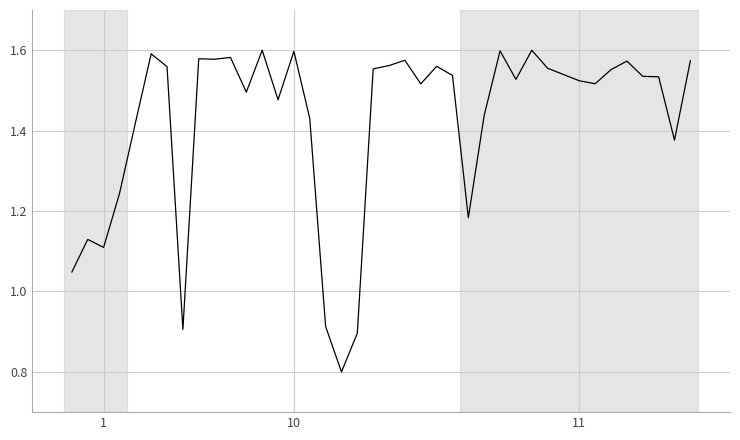

What is the smallest value displayed?

0.8